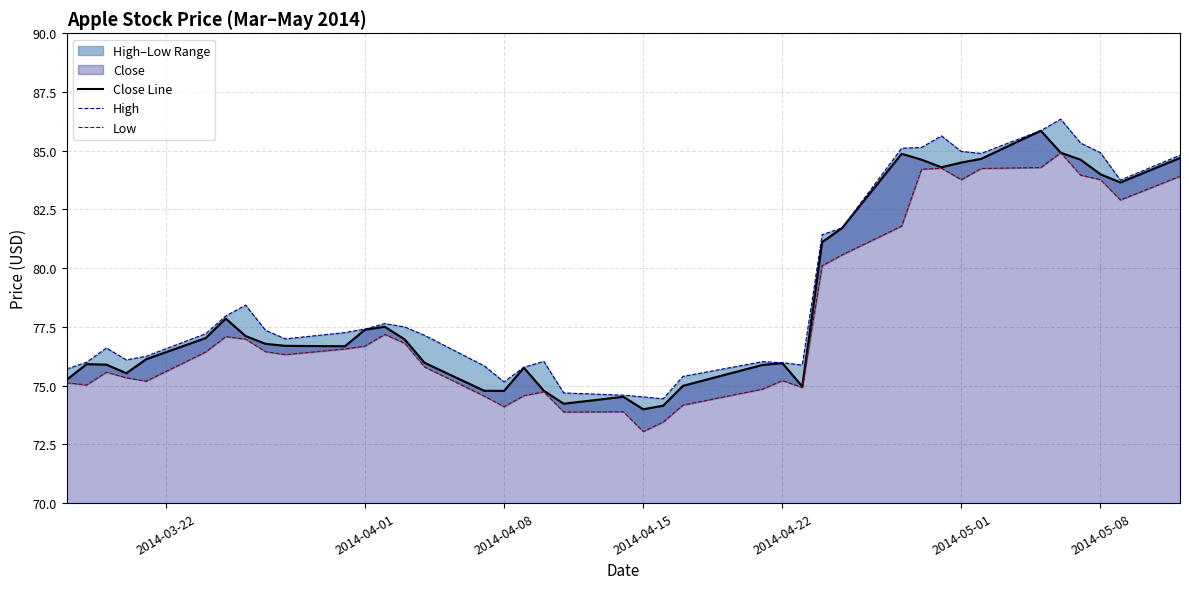

Which series has the largest total across all categories?

High